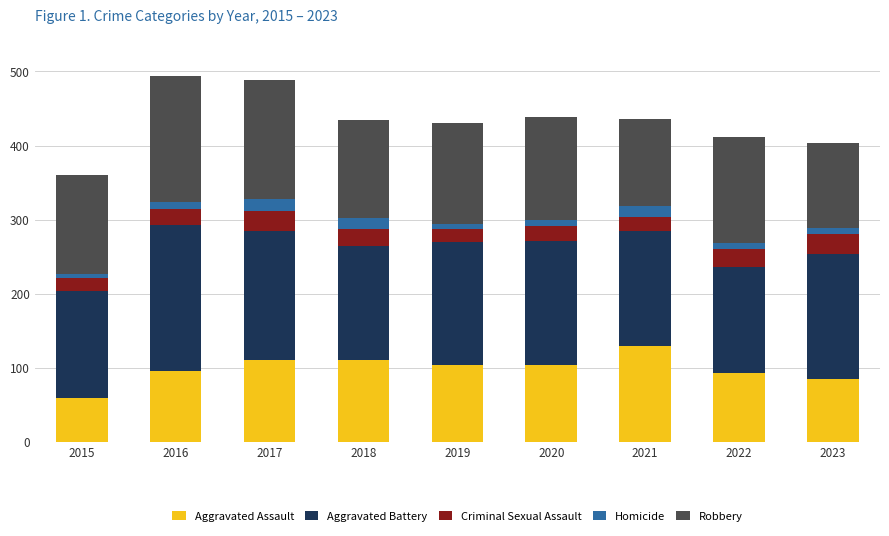

Is it true that Aggravated Assault equals 59 at 2015?

True